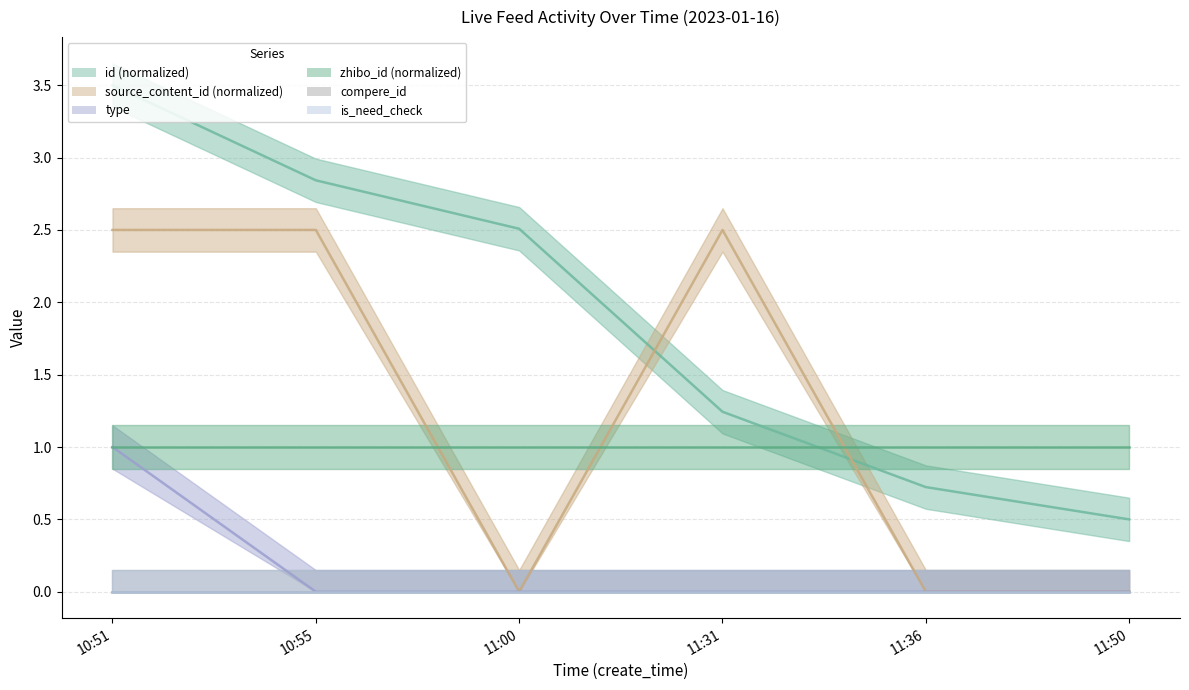

Between 11:36 and 11:50, which series saw the biggest shift?

id